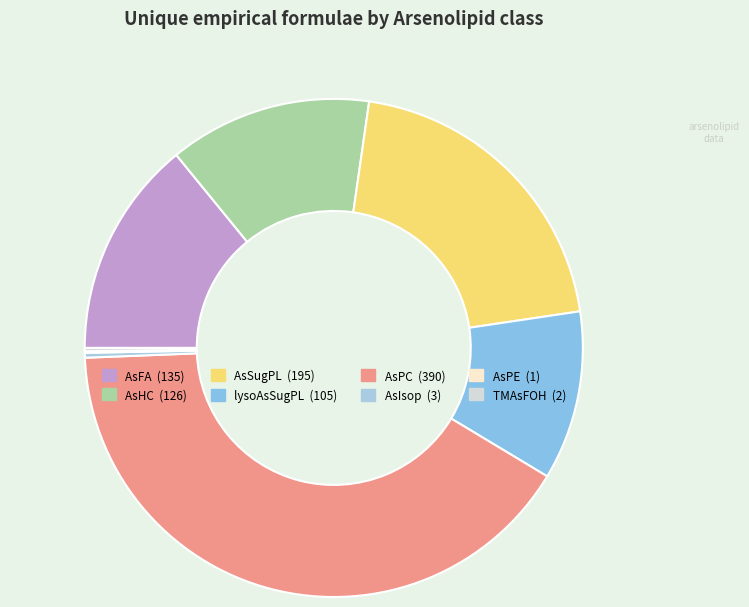

To the nearest percent, what portion does lysoAsSugPL represent?

11%